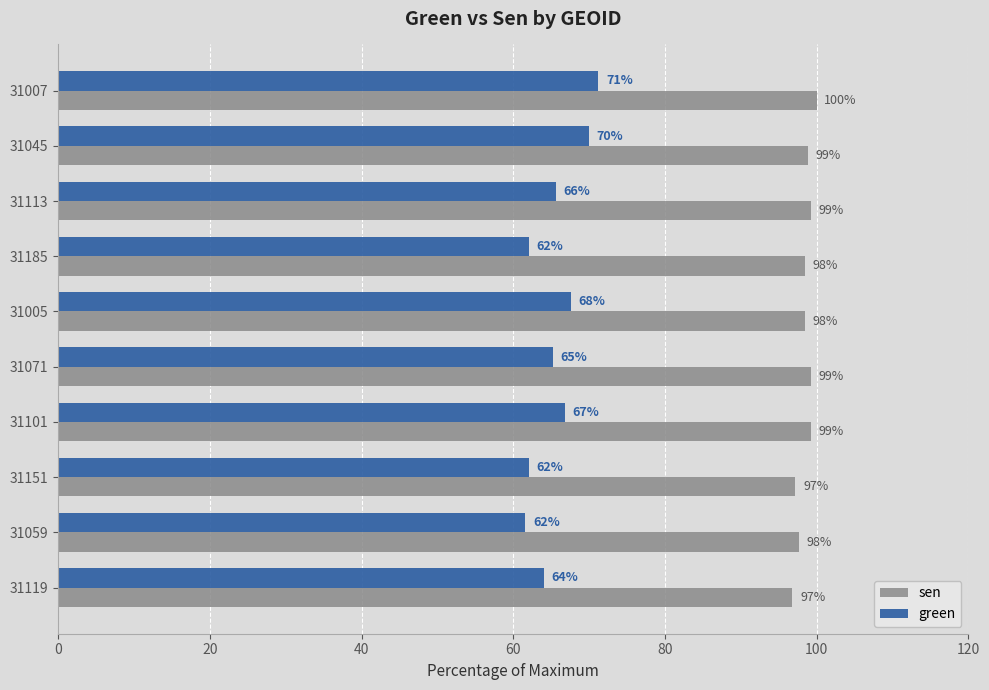

What is the sum of the sen values at 31071 and 31045?

198.0